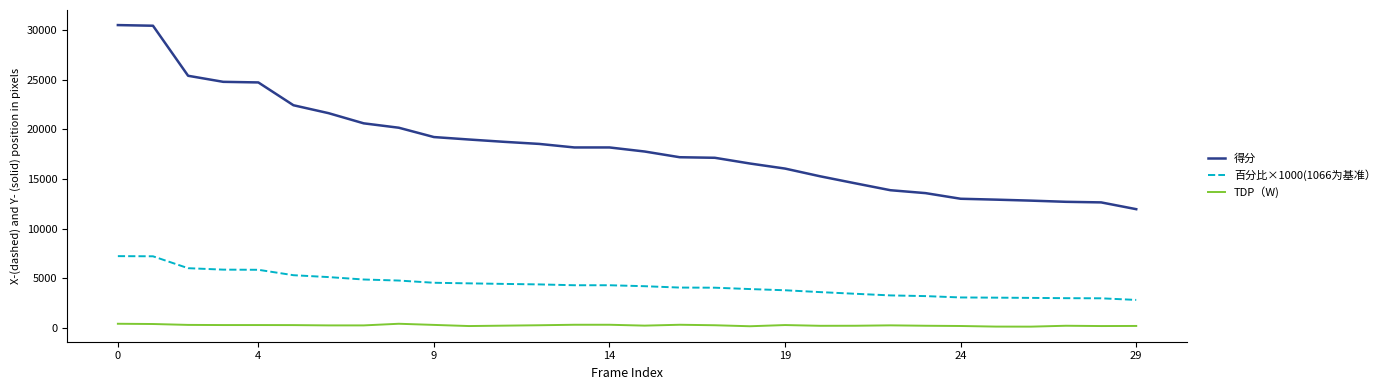

Rank the series by their average value, from lowest to highest.

TDP（W), 百分比×1000(1066为基准）, 得分